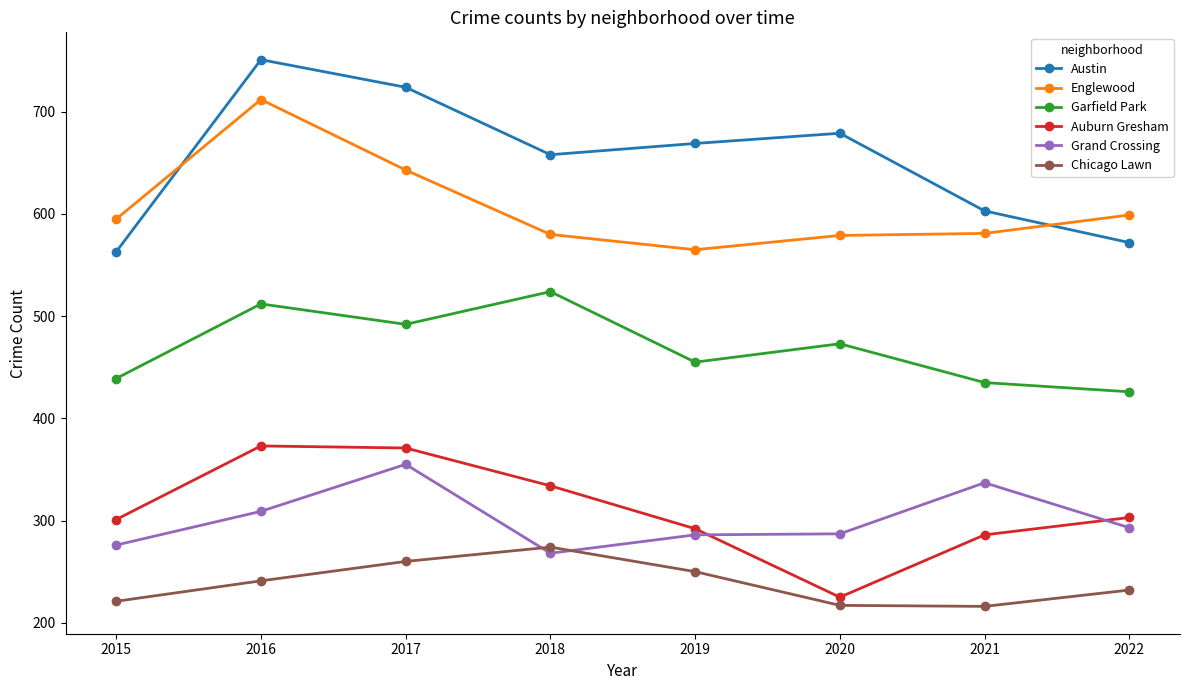

Where is the first local minimum for Auburn Gresham?

2020